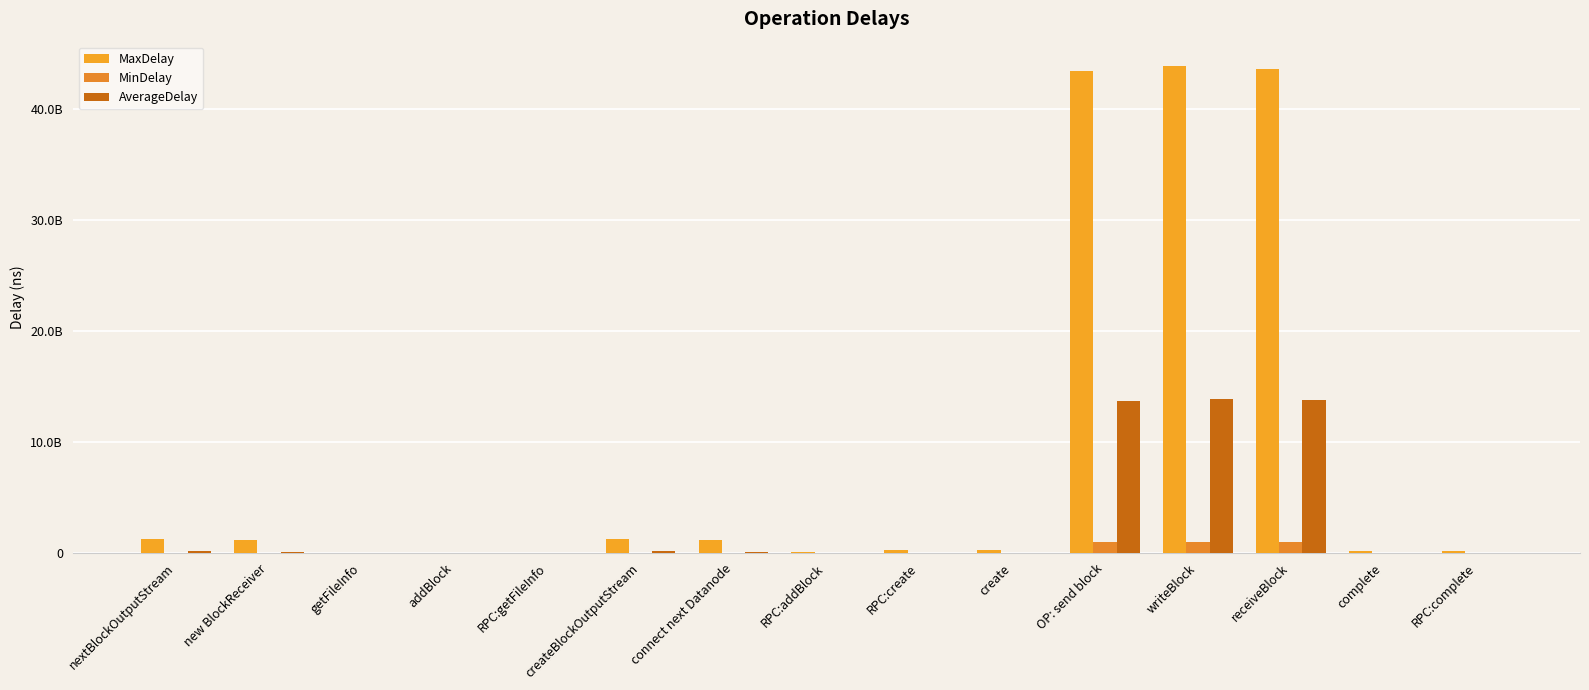

What is the minimum value shown in the chart?

122241